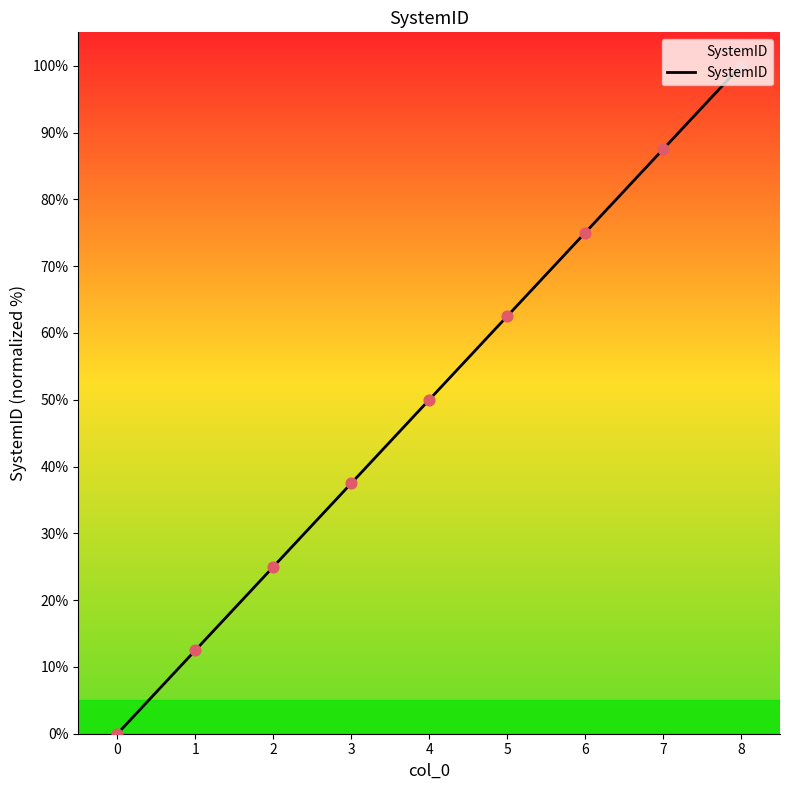

Between 6 and 1, which is larger?

6